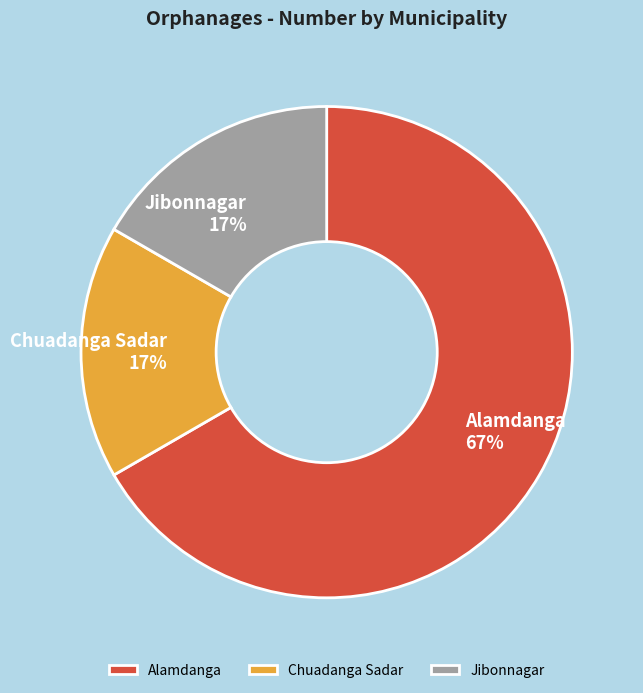

The Jibonnagar slice represents 17% of the pie. True or false?

True